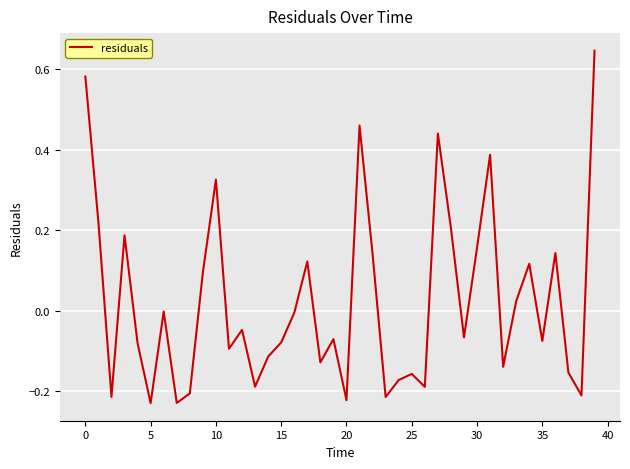

What is the greatest value displayed?

0.6